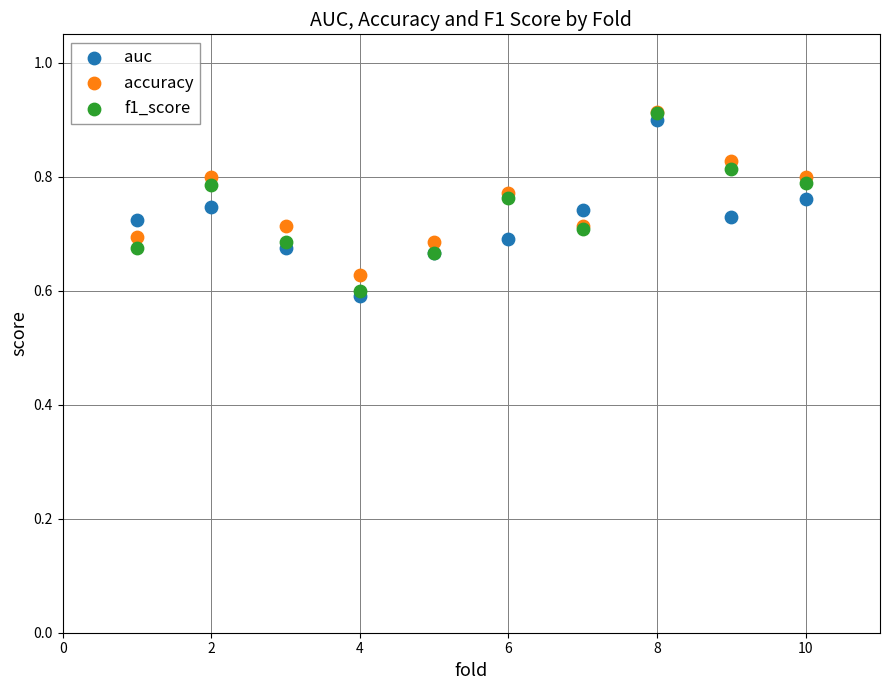

Which series has the largest Y range (max minus min)?

f1_score